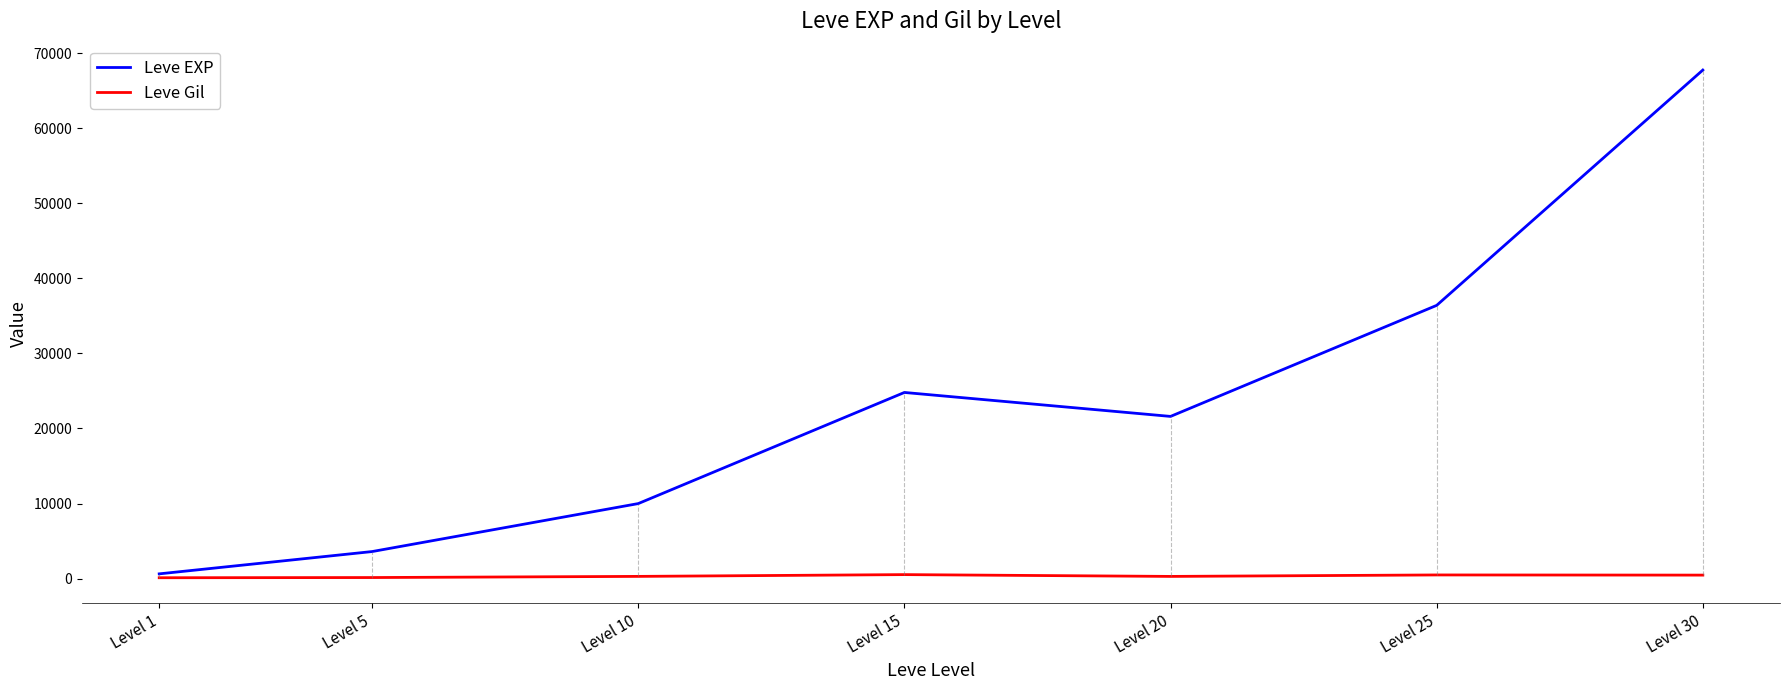

What is the maximum value shown in the chart?

67730